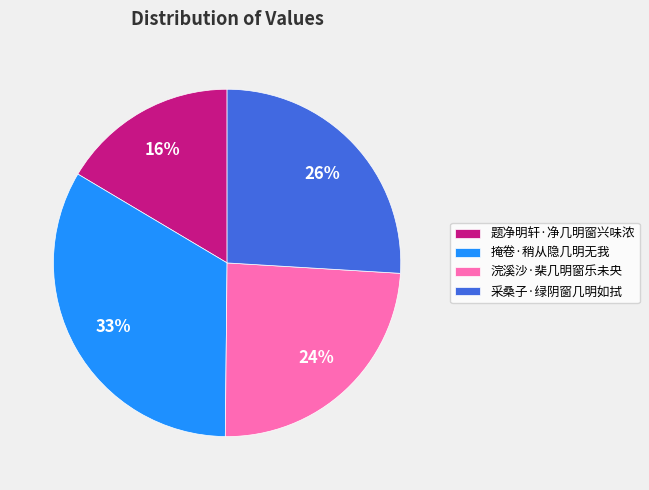

True or false: 掩卷·稍从隐几明无我 accounts for 23% of the total.

False